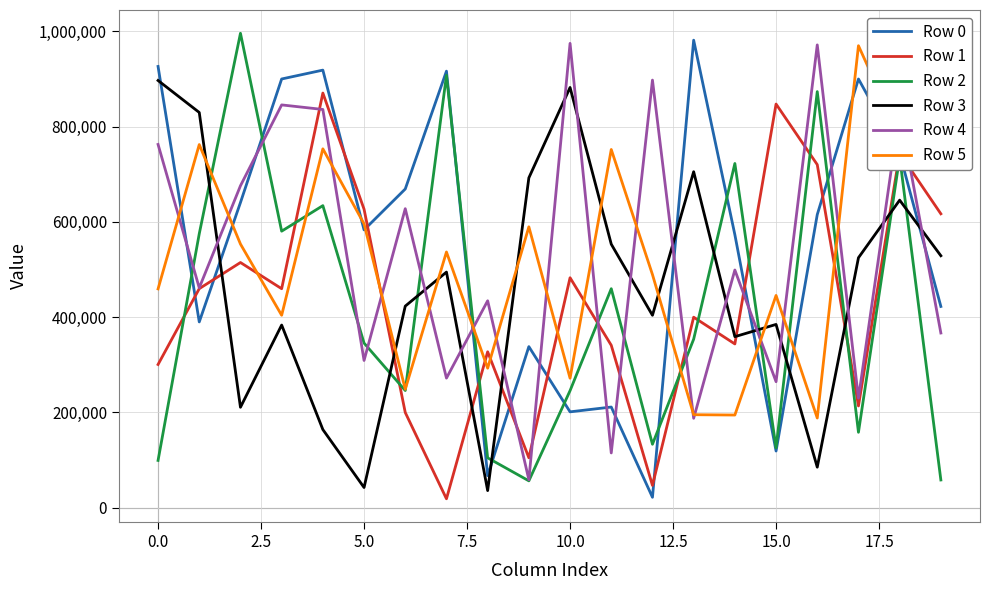

What is the average value of the Row 5 series?

519250